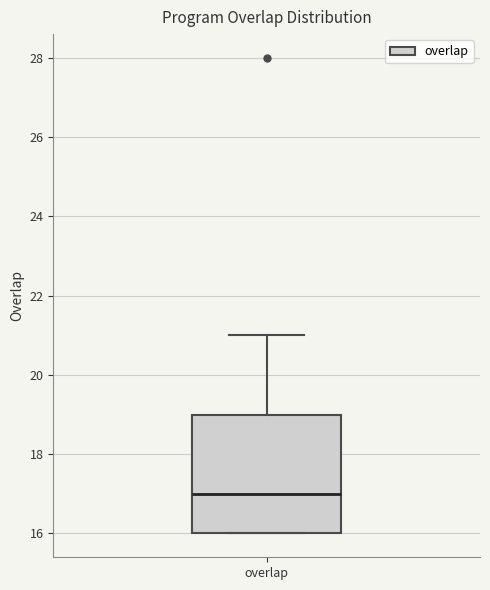

Read this box plot against the y-axis: the position of the median line, the range covered by the box, and the ends of both whiskers. The values are not printed on the chart, so give them approximately, as read against the axis.

median 17, box 16 to 19, whiskers 16 to 21